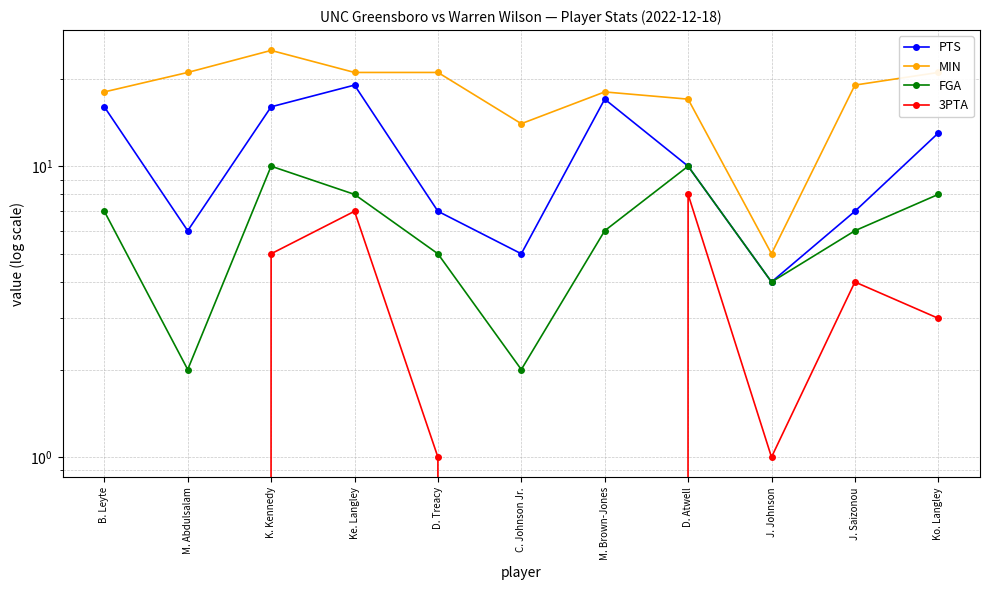

True or false: PTS has more than 2 interior local peaks.

False